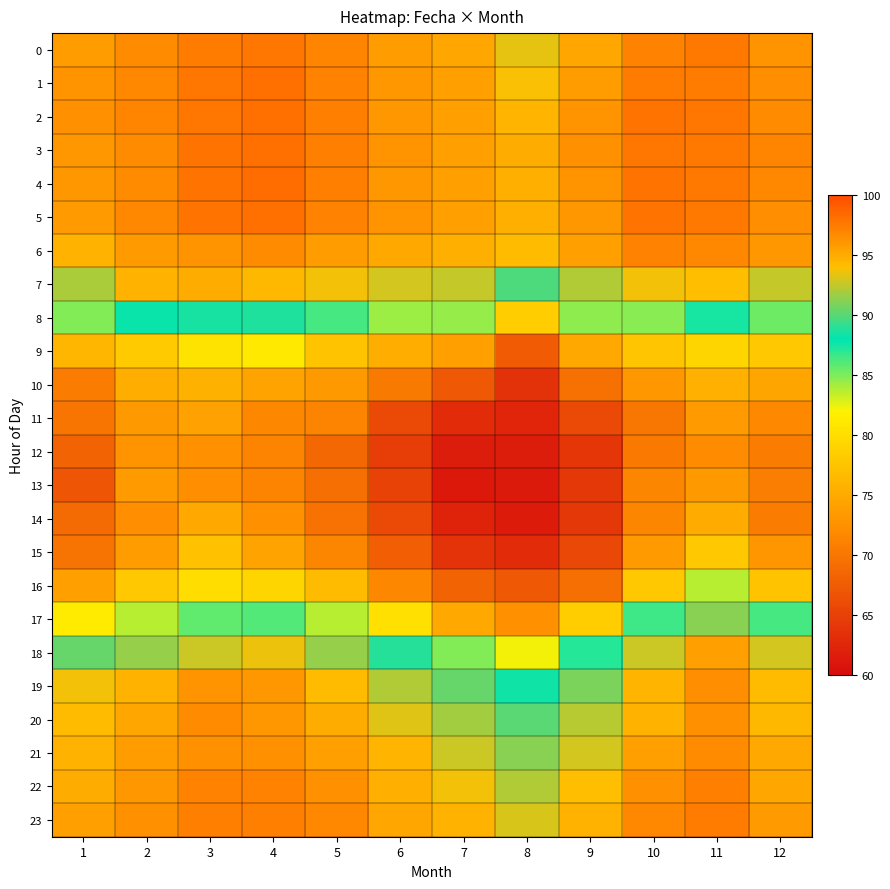

Reading left to right, transcribe all the data shown in this chart.

0: 1=95.7	2=96.7	3=97.4	4=97.7	5=96.9	6=95.8	7=95.2	8=93.4	9=95.3	10=97.0	11=97.5	12=96.1
1: 1=96.1	2=96.9	3=97.7	4=98.0	5=97.2	6=96.0	7=95.5	8=93.8	9=95.8	10=97.5	11=97.4	12=96.4
2: 1=96.3	2=96.9	3=97.7	4=98.0	5=97.3	6=96.1	7=95.5	8=94.5	9=96.2	10=97.8	11=97.7	12=96.7
3: 1=96.0	2=96.6	3=97.9	4=98.0	5=97.3	6=96.2	7=95.6	8=94.9	9=96.3	10=97.8	11=97.6	12=96.9
4: 1=96.0	2=96.7	3=97.8	4=98.2	5=97.3	6=96.1	7=95.5	8=94.8	9=96.2	10=97.8	11=97.6	12=96.9
5: 1=95.9	2=96.8	3=97.9	4=98.0	5=97.1	6=96.1	7=95.6	8=94.7	9=96.1	10=97.8	11=97.6	12=96.5
6: 1=94.7	2=95.9	3=96.2	4=96.7	5=95.7	6=95.1	7=94.8	8=94.1	9=95.6	10=97.2	11=96.7	12=96.0
7: 1=92.0	2=94.6	3=94.9	4=94.3	5=93.6	6=92.9	7=92.6	8=89.8	9=92.1	10=93.6	11=93.9	12=92.5
8: 1=84.9	2=88.2	3=88.5	4=88.6	5=86.4	6=84.3	7=84.5	8=78.3	9=84.7	10=84.8	11=87.4	12=85.4
9: 1=76.2	2=78.3	3=80.5	4=81.2	5=77.5	6=75.4	7=73.9	8=67.4	9=74.7	10=77.6	11=79.1	12=77.9
10: 1=70.6	2=75.3	3=75.7	4=74.3	5=73.3	6=70.3	7=67.3	8=63.5	9=69.5	10=73.2	11=75.5	12=74.5
11: 1=70.0	2=73.4	3=74.2	4=71.6	5=71.3	6=65.8	7=63.0	8=62.5	9=65.8	10=70.1	11=73.5	12=71.7
12: 1=68.2	2=72.7	3=72.6	4=71.4	5=68.6	6=64.8	7=61.7	8=61.7	9=64.0	10=70.3	11=72.0	12=70.5
13: 1=66.9	2=73.6	3=72.2	4=71.4	5=69.3	6=65.1	7=61.2	8=61.4	9=64.2	10=71.5	11=73.3	12=70.8
14: 1=68.8	2=72.3	3=74.8	4=72.5	5=69.6	6=65.9	7=62.1	8=61.5	9=64.1	10=71.4	11=75.0	12=70.6
15: 1=69.8	2=73.6	3=77.2	4=74.3	5=71.5	6=67.7	7=63.7	8=63.1	9=65.7	10=73.6	11=77.9	12=73.0
16: 1=73.9	2=77.9	3=79.9	4=79.2	5=76.6	6=71.6	7=68.1	8=67.3	9=69.3	10=77.9	11=83.7	12=77.5
17: 1=81.4	2=83.7	3=85.8	4=86.0	5=83.7	6=80.2	7=74.8	8=72.6	9=78.4	10=86.4	11=91.2	12=86.3
18: 1=90.5	2=91.4	3=92.8	4=93.5	5=91.4	6=88.8	7=85.0	8=82.3	9=87.1	10=92.8	11=95.6	12=92.9
19: 1=93.7	2=94.7	3=96.2	4=96.0	5=94.2	6=92.2	7=90.3	8=88.3	9=90.9	10=94.5	11=96.4	12=94.1
20: 1=94.2	2=95.2	3=96.7	4=96.1	5=95.0	6=93.2	7=91.9	8=90.1	9=92.3	10=94.6	11=96.3	12=94.3
21: 1=94.7	2=95.6	3=96.4	4=96.4	5=95.5	6=94.4	7=92.8	8=91.2	9=92.9	10=95.5	11=96.6	12=95.0
22: 1=94.9	2=96.0	3=97.1	4=97.2	5=96.3	6=94.8	7=93.7	8=92.2	9=94.0	10=96.3	11=97.3	12=95.2
23: 1=95.6	2=96.4	3=97.3	4=97.3	5=96.7	6=95.3	7=94.5	8=93.1	9=94.6	10=96.8	11=97.4	12=95.8